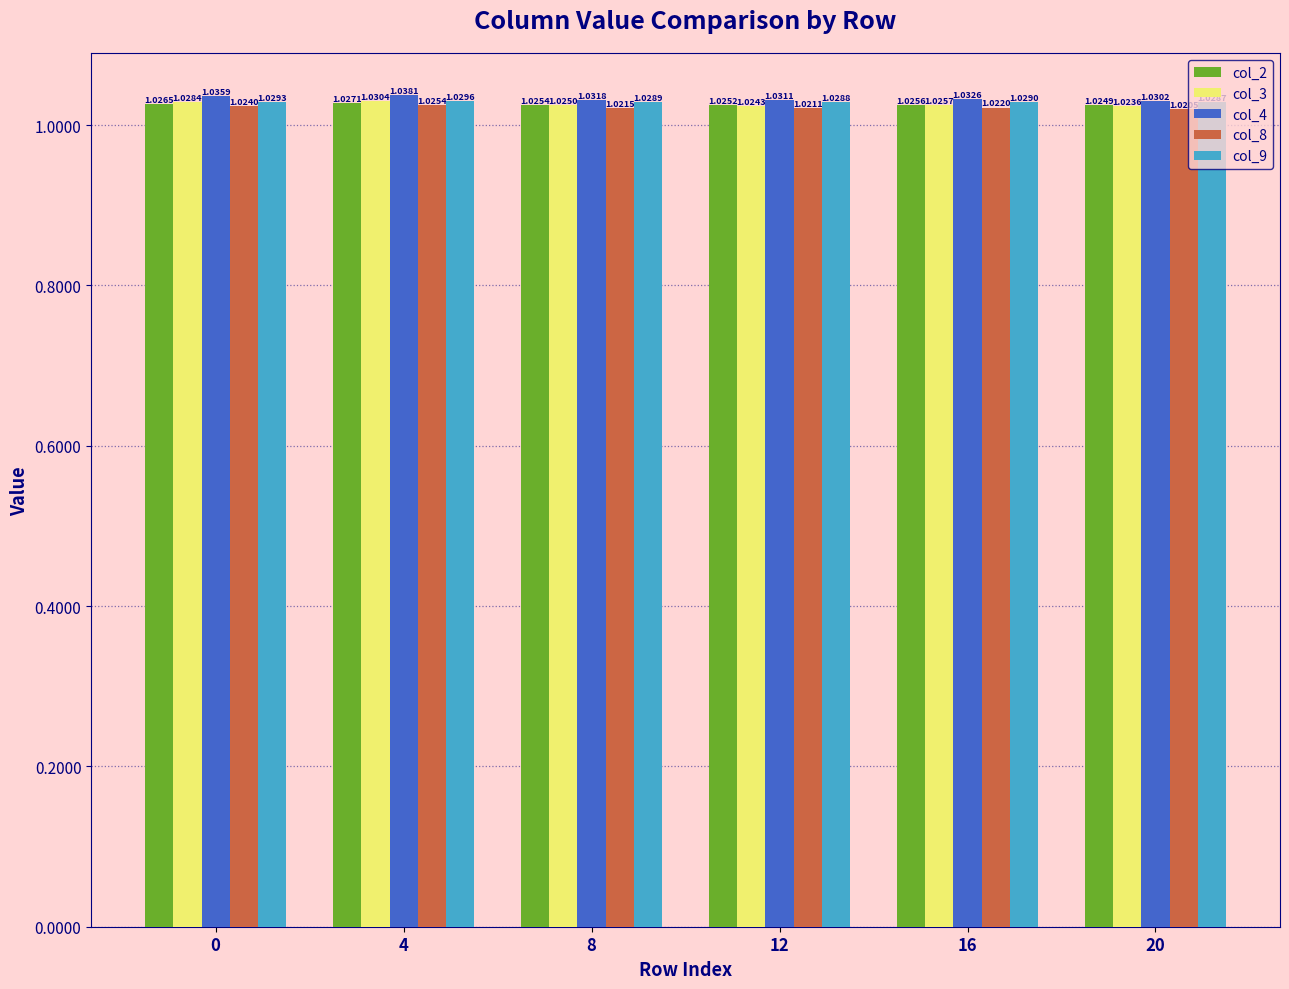

Rank the series by their maximum value, from lowest to highest.

col_8, col_2, col_9, col_3, col_4